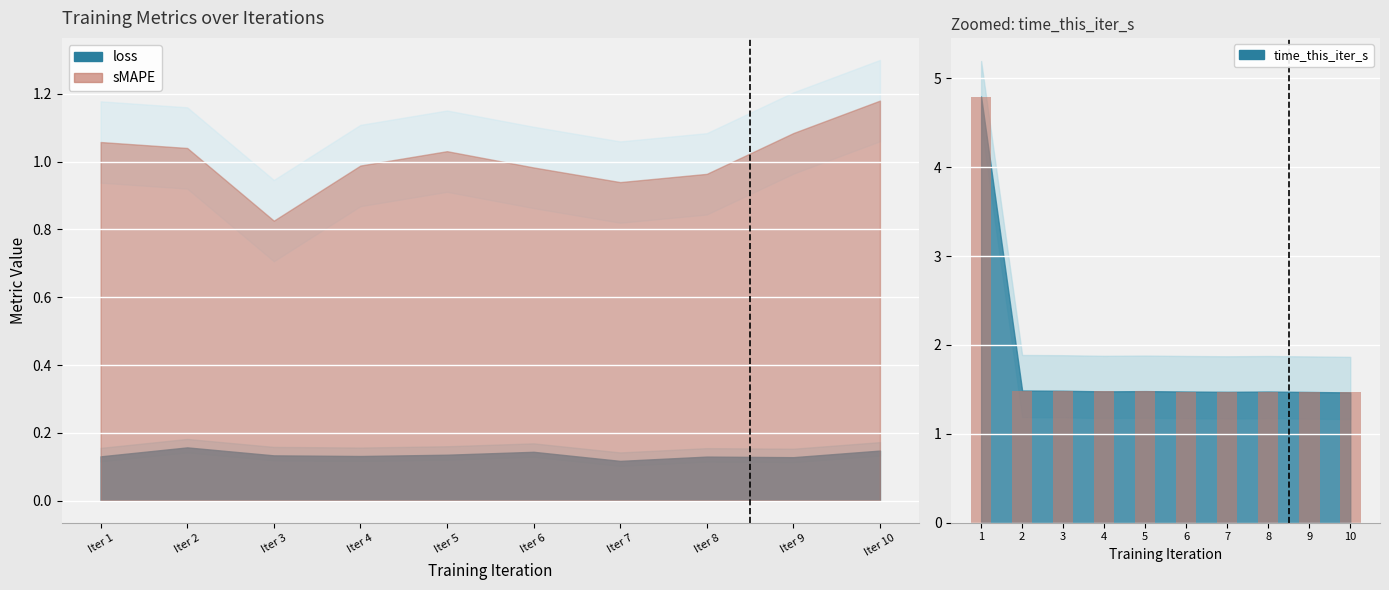

Which has a higher value, 2 or 3?

2